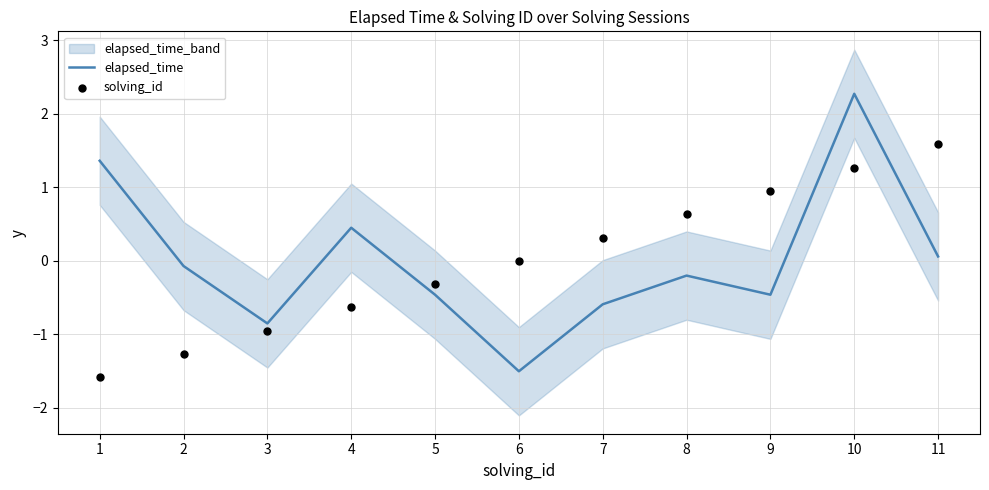

Is the value of elapsed_time at 9 greater than the value of solving_id at 8?

No